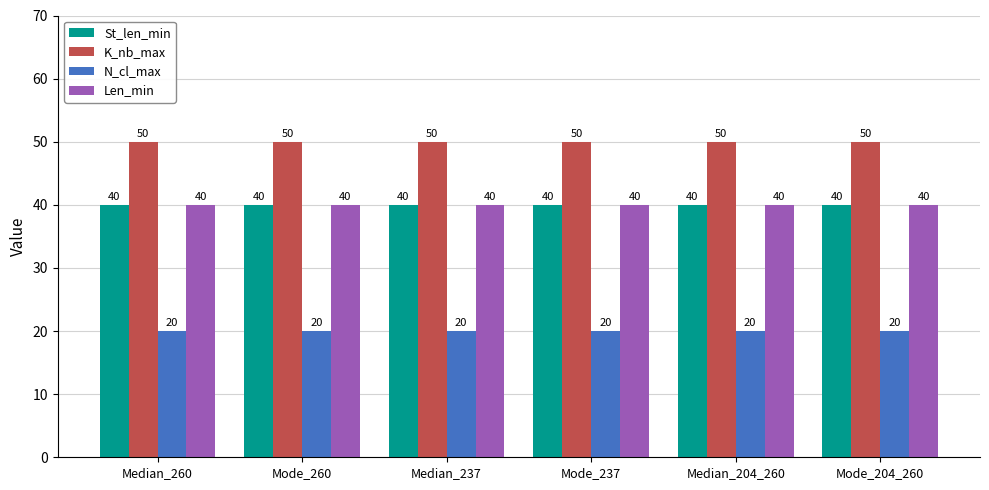

What value does the N_cl_max series have at Median_204_260?

20